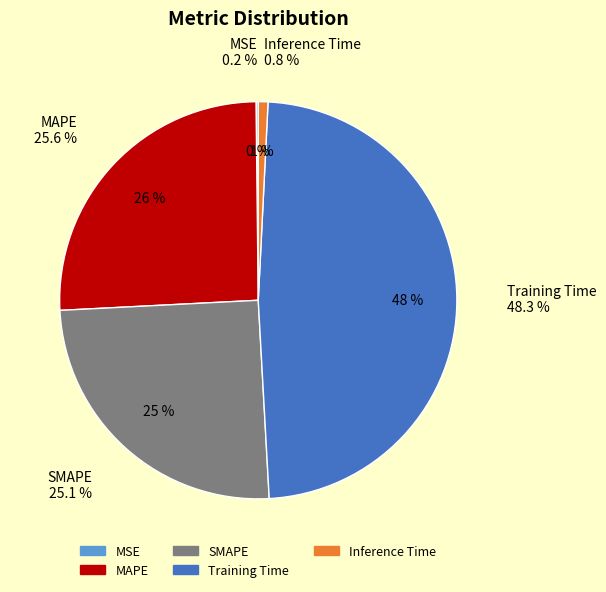

The MSE slice represents 13% of the pie. True or false?

False